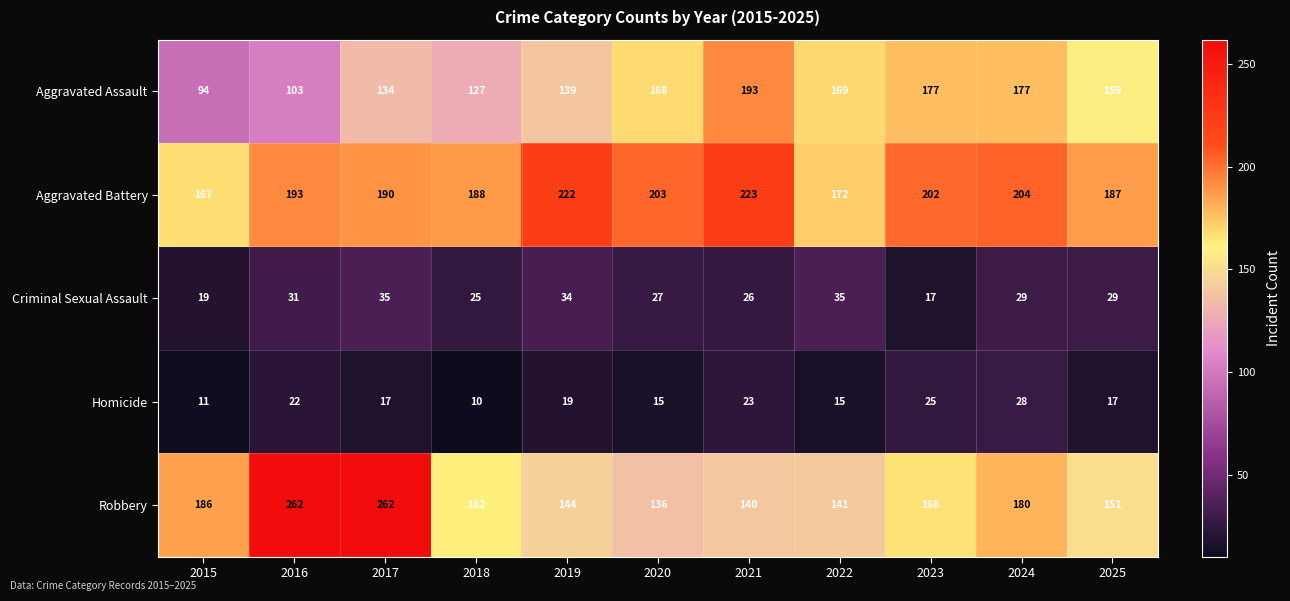

At which label is Aggravated Battery closest to 195?

2016